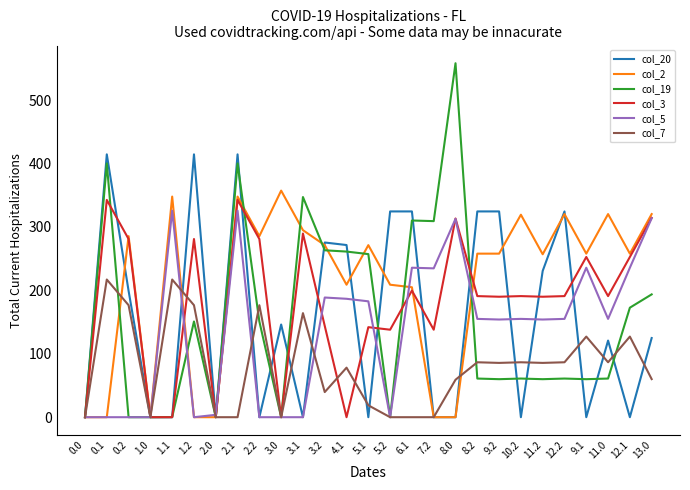

Which series has the largest range (max minus min)?

col_19